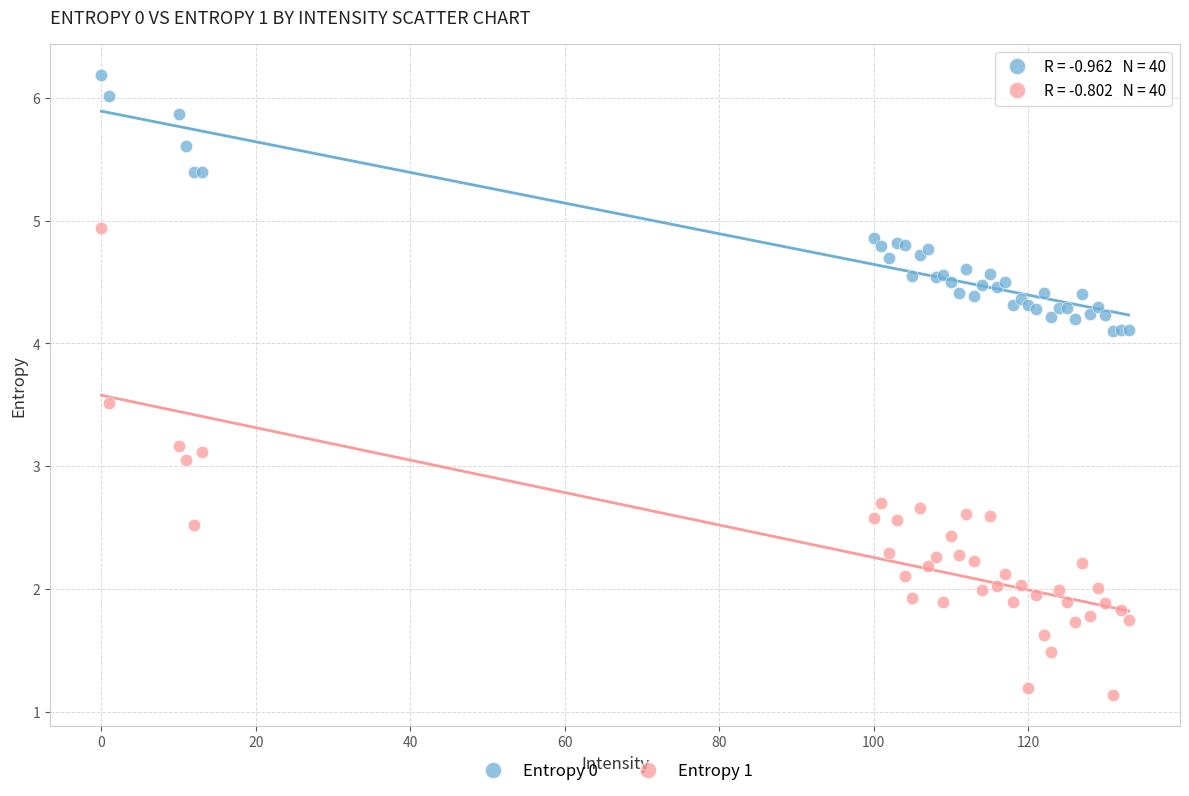

What are all the series names shown in the legend?

Entropy 0, Entropy 1